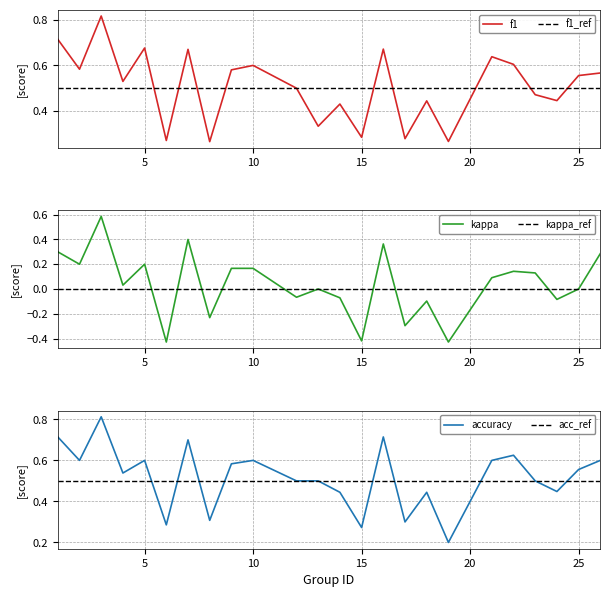

Which label corresponds to the largest value in the chart?

3